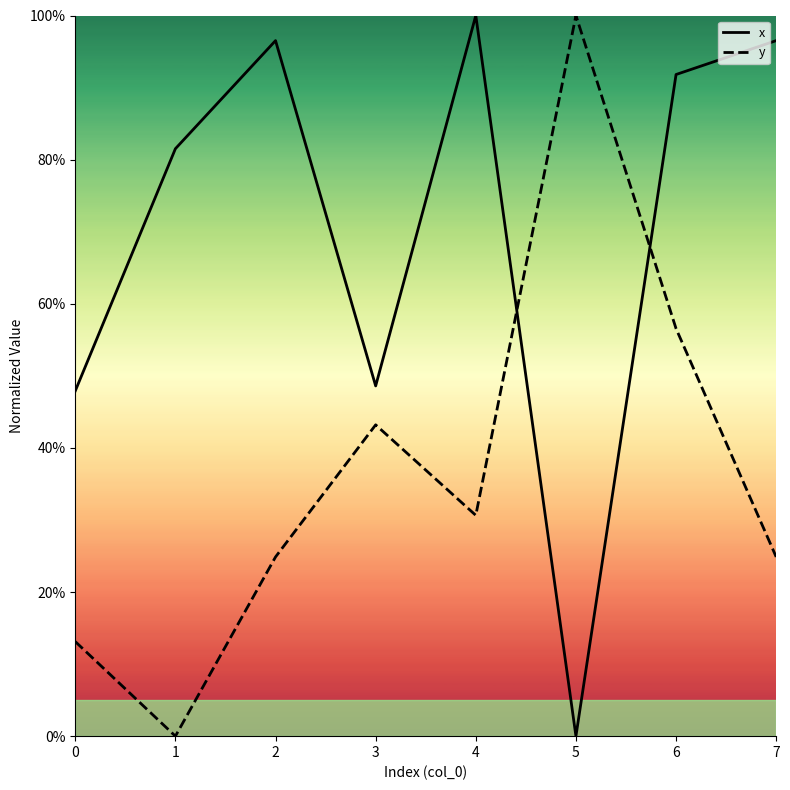

What is the difference between the highest and lowest values at 1?

81.5